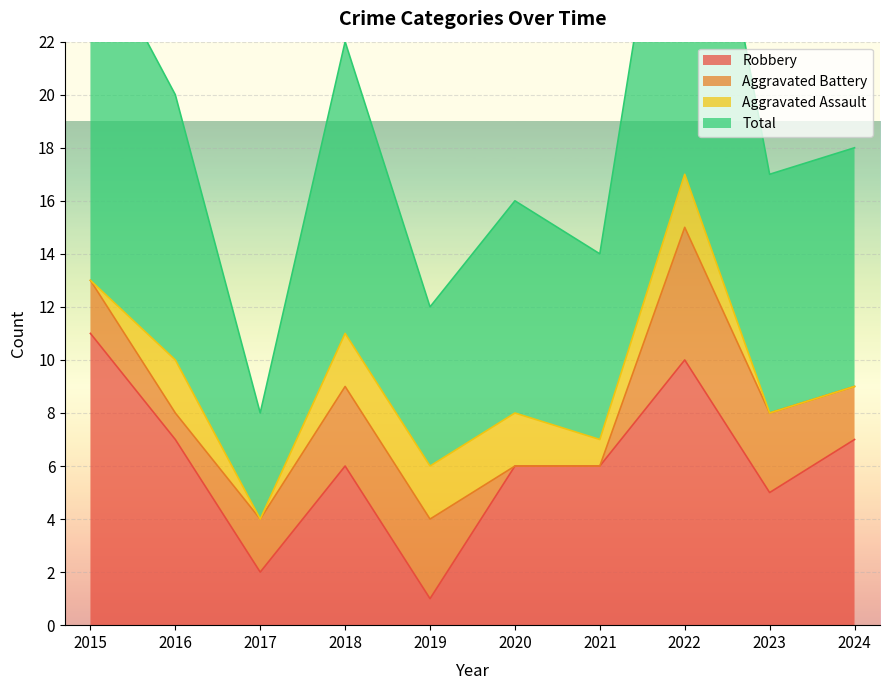

What value does the Total series have at 2022, to the nearest 5?

35